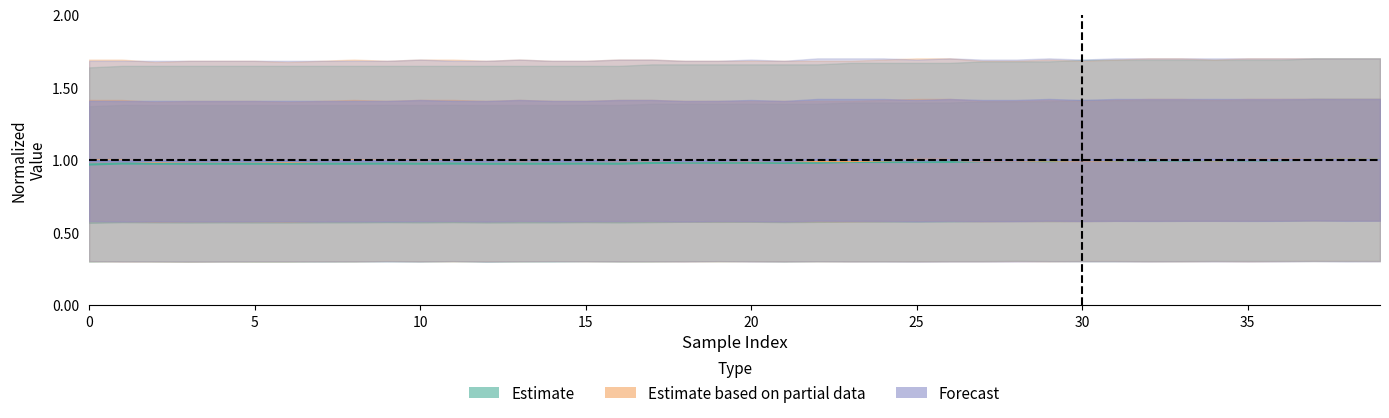

At how many categories does at least one series exceed 0?

40